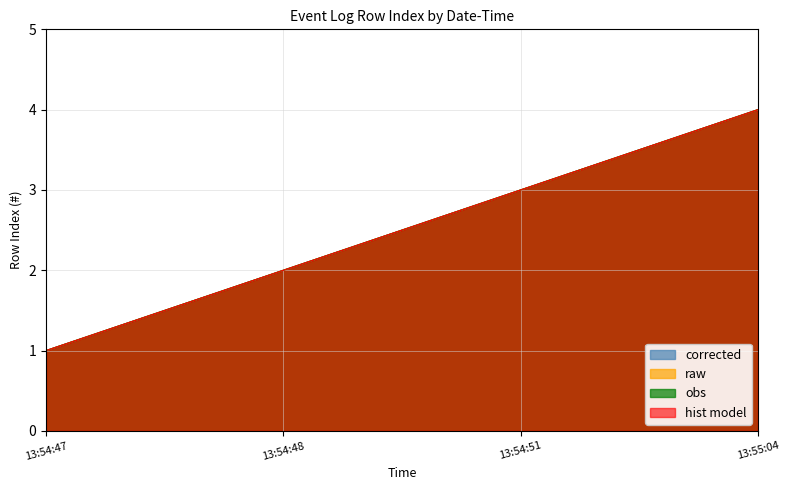

Does the chart display data point markers on the line(s)?

No